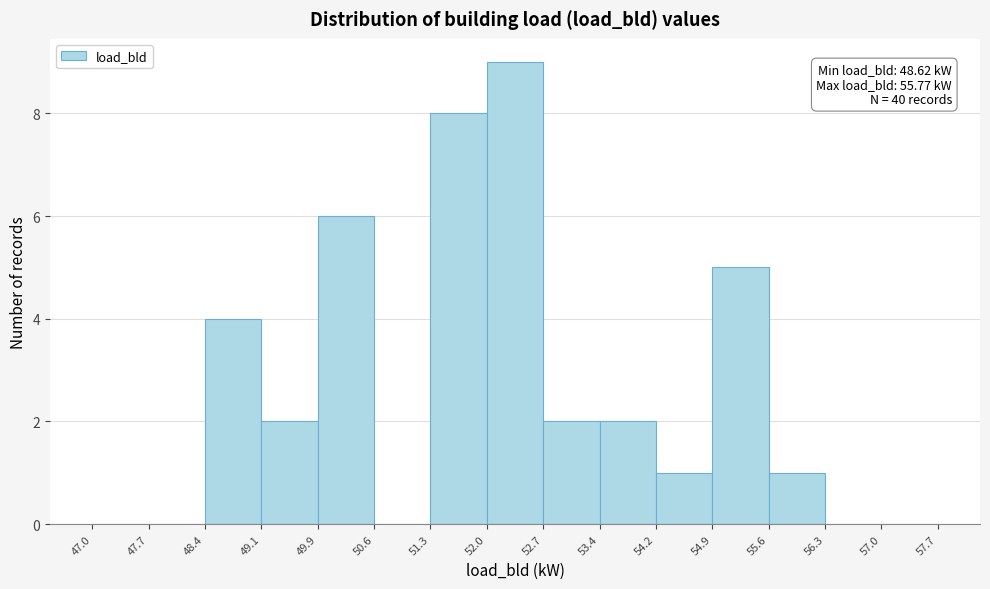

Which range on the x-axis has the tallest bar?

52.0 to 52.7